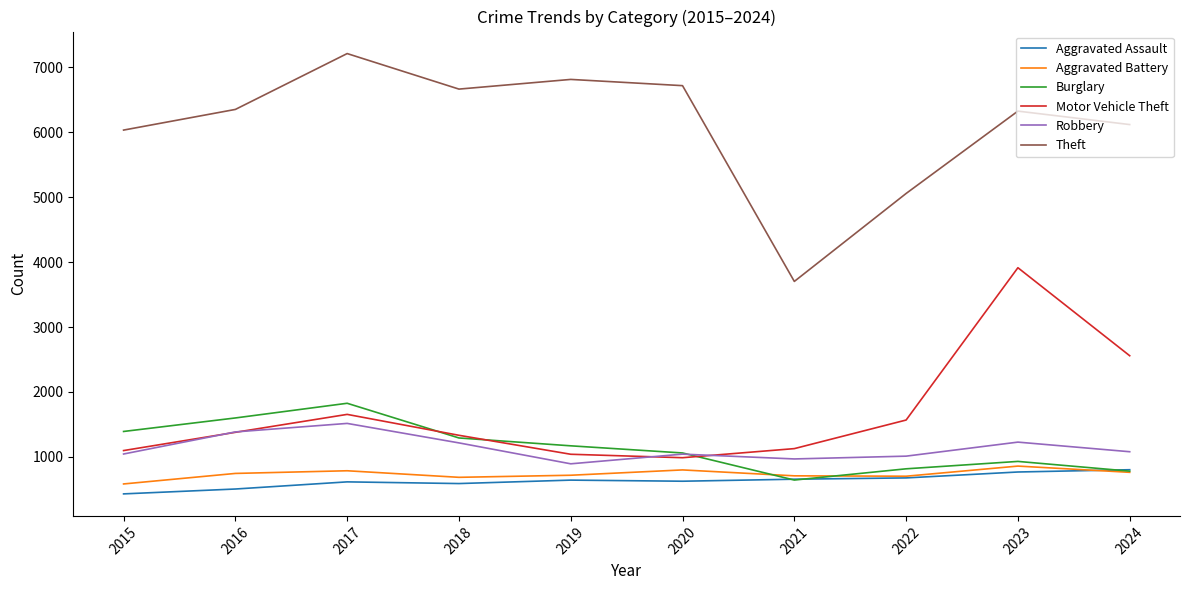

How many series are shown in this chart?

6